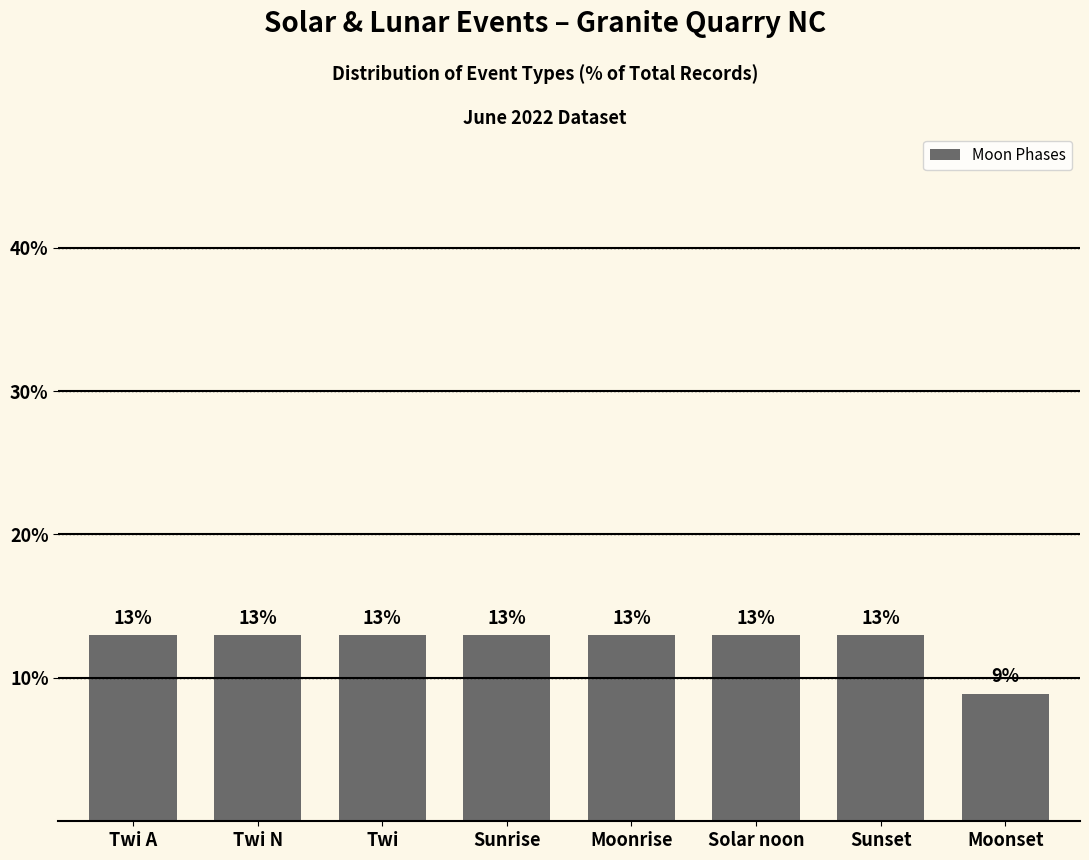

What is the sum of all values?

99.9